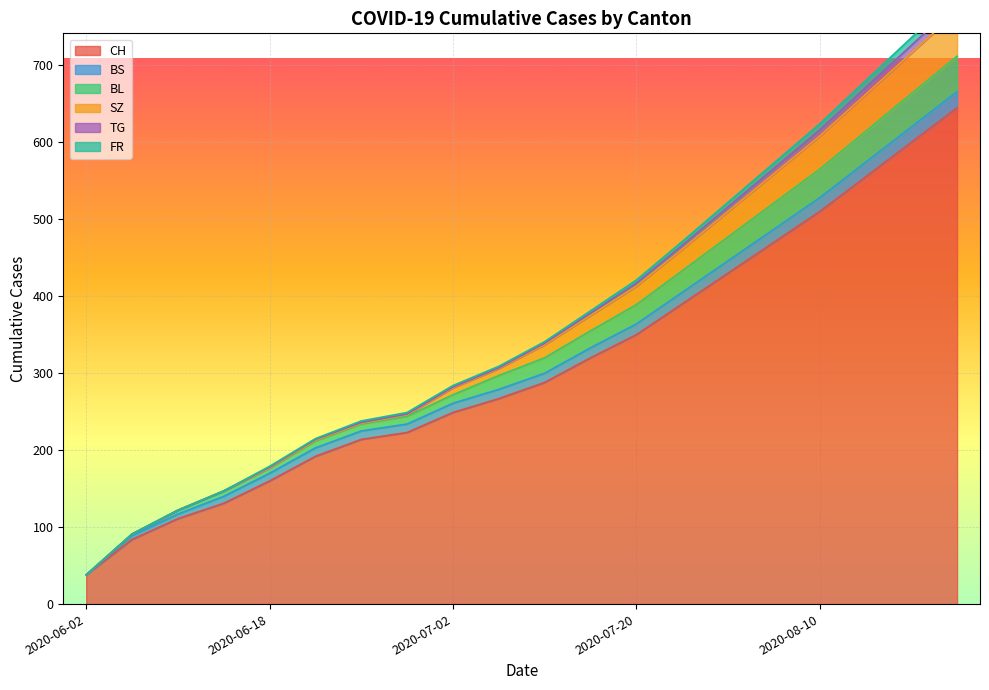

True or false: FR and CH cross at least once.

False